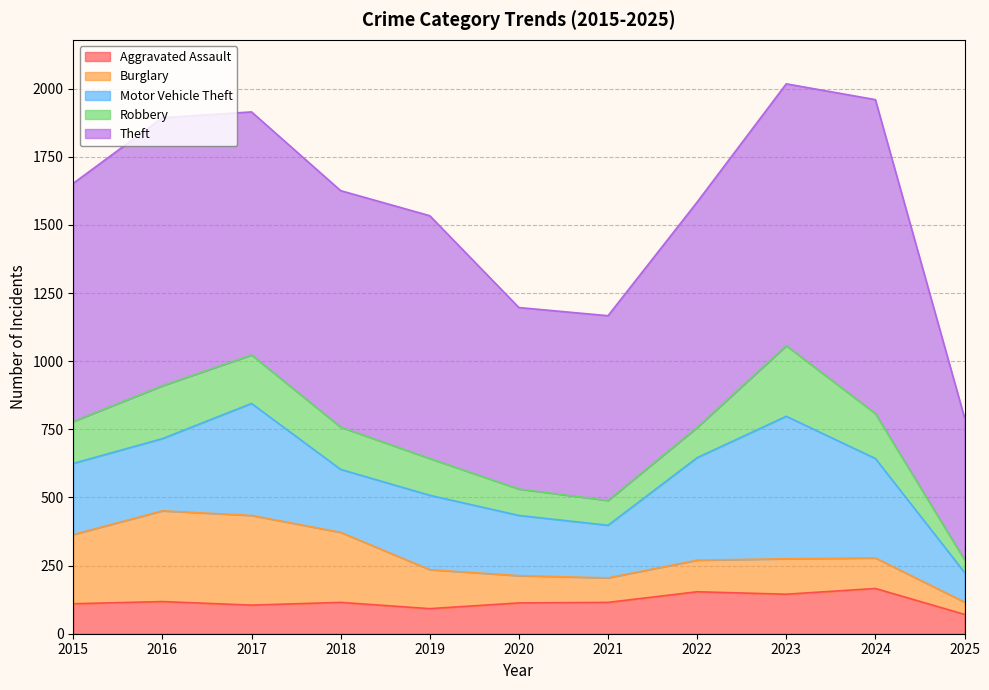

True or false: Theft has more than 1 points higher than both neighbors.

True